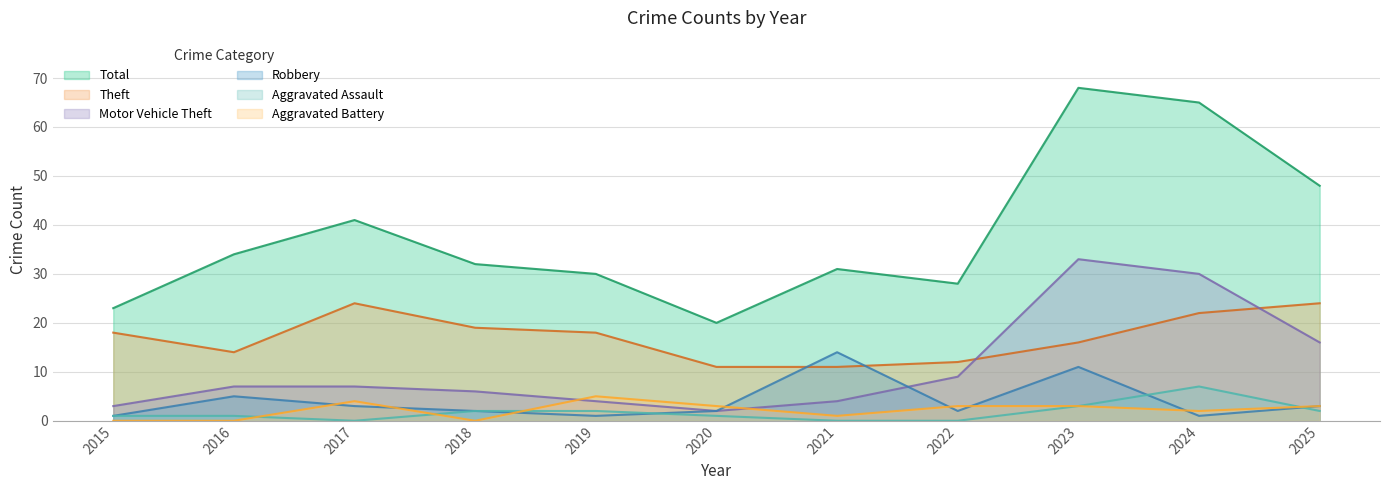

The Motor Vehicle Theft series shows 9 at 2022. True or false?

True